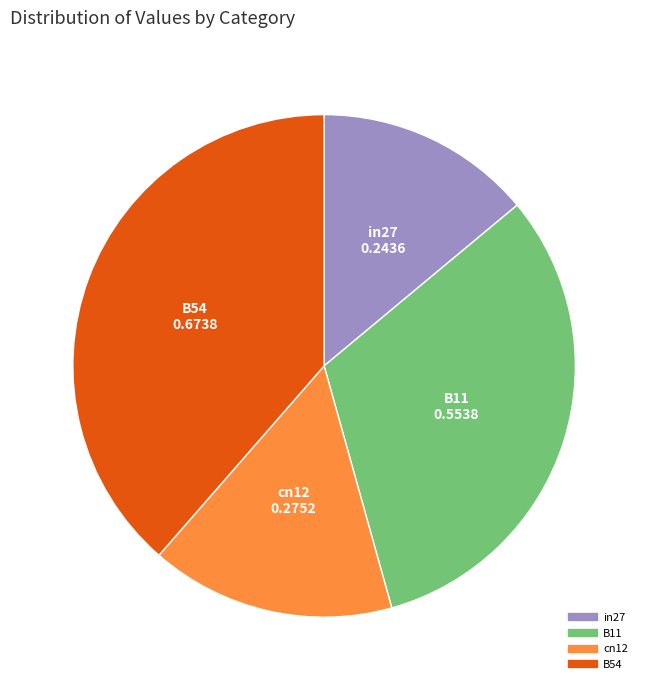

Does any single category account for the majority?

No